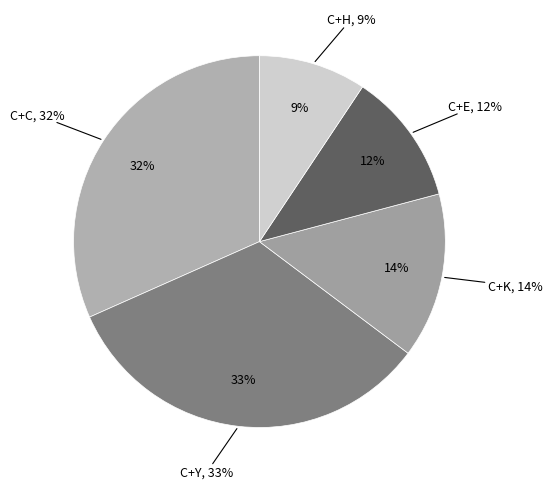

The C+H slice represents 22% of the pie. True or false?

False